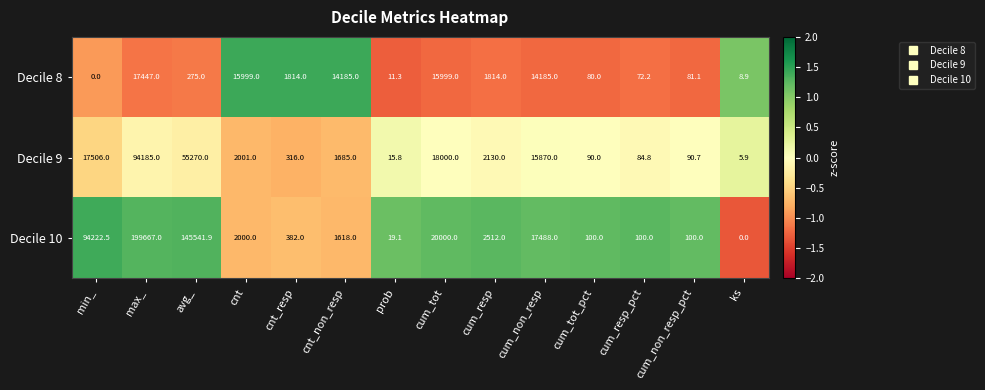

What is the approximate value of Decile 10 at max_?

199667.0